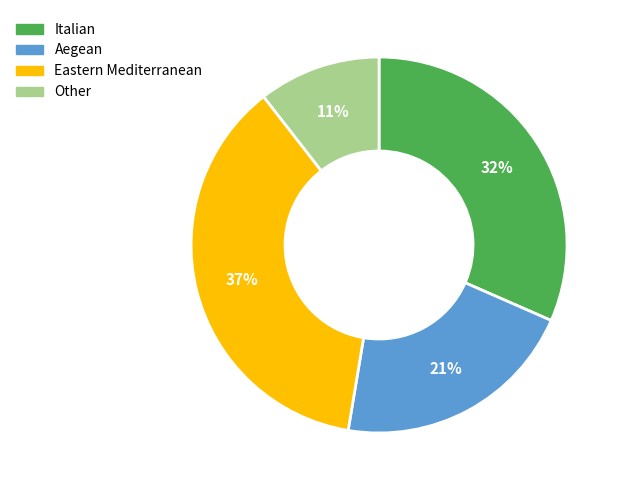

To the nearest percent, what is the difference between the largest and smallest slice percentages?

26%